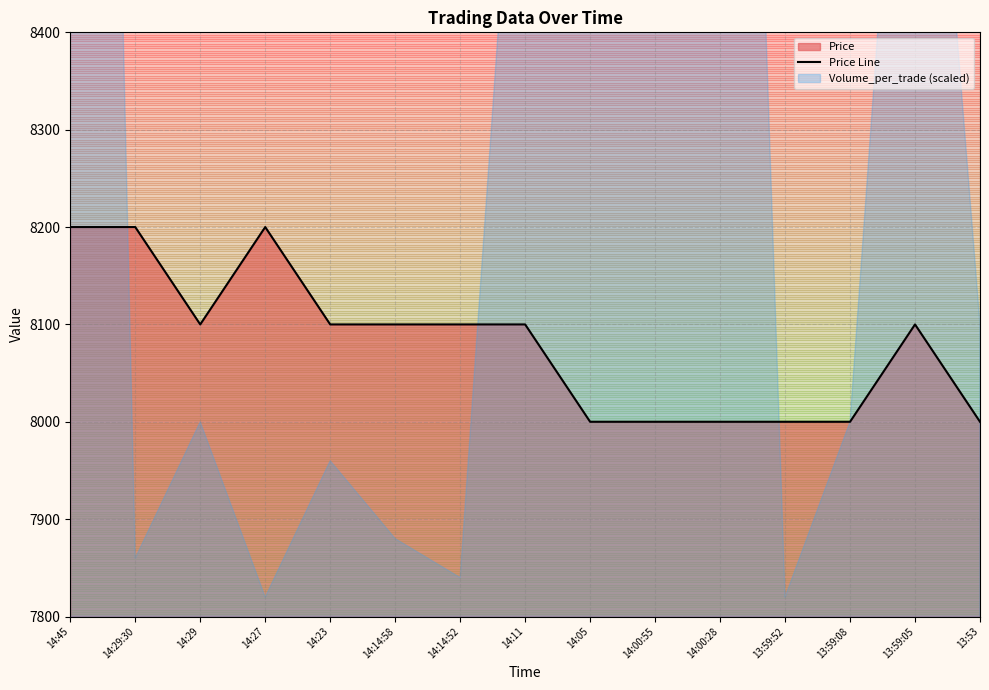

Where does the data first go above 8100?

14:45